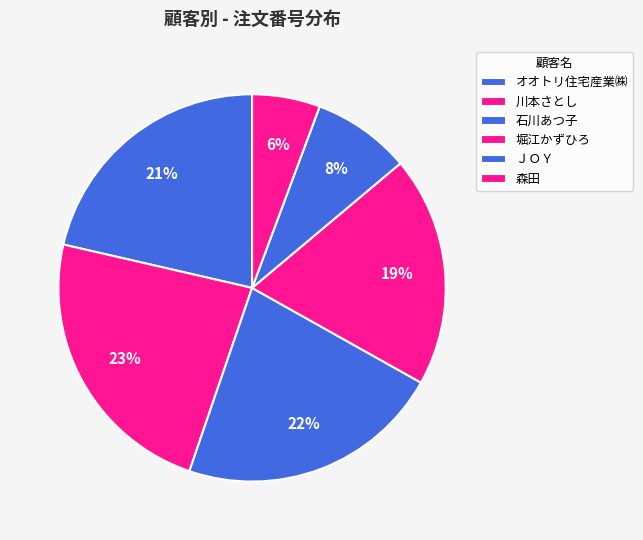

How many segments does this pie chart have?

6